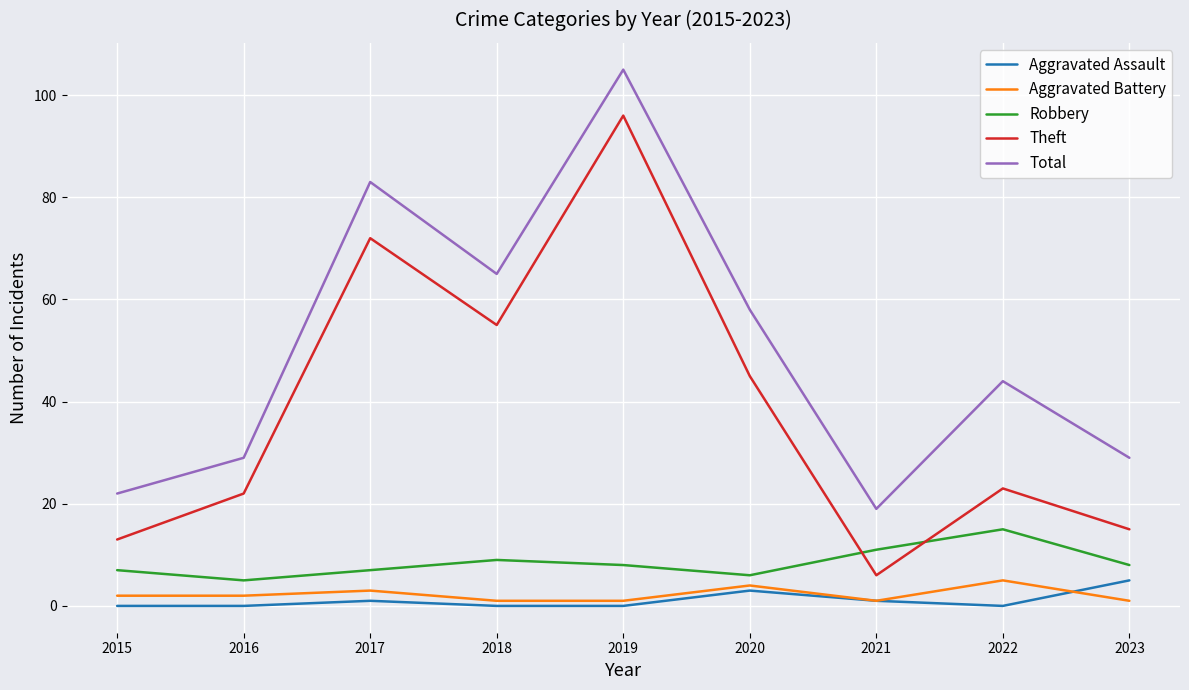

Where is Theft nearest to the value 51?

2018